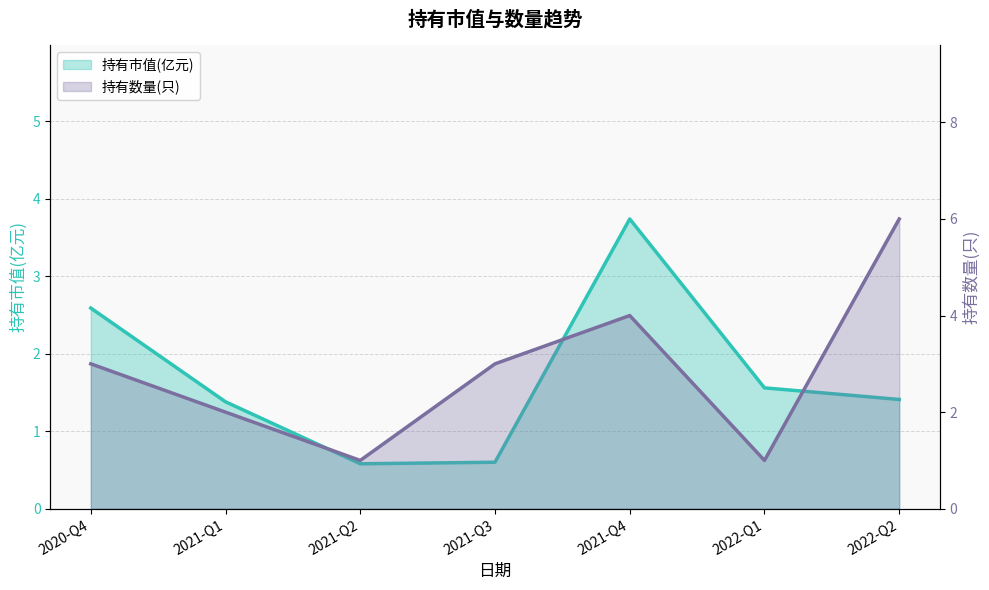

Where is the first local minimum for 持有市值(亿元)?

2021-Q2